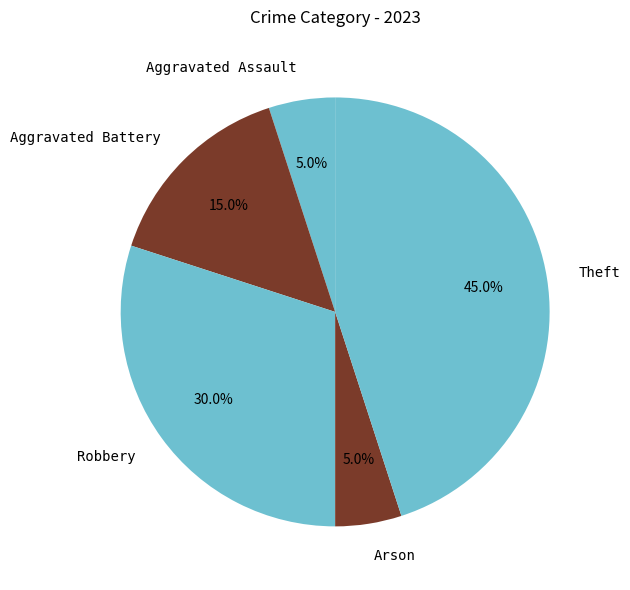

Which slice is the largest?

Theft